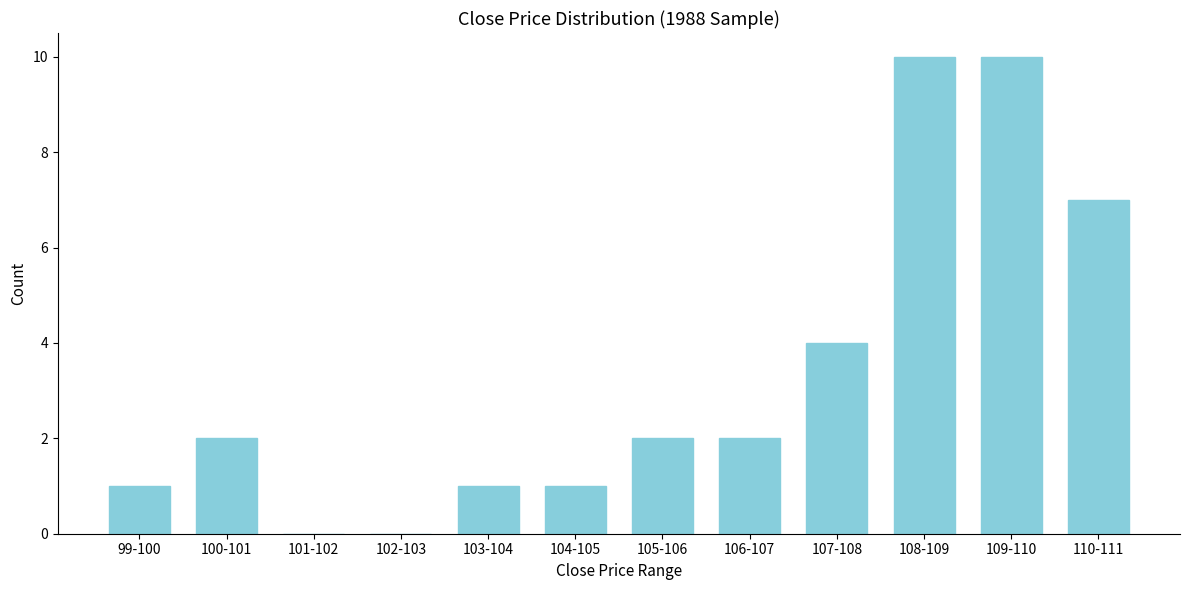

Reading left to right, list all the values displayed in this chart.

99-100=1	100-101=2	101-102=0	102-103=0	103-104=1	104-105=1	105-106=2	106-107=2	107-108=4	108-109=10	109-110=10	110-111=7